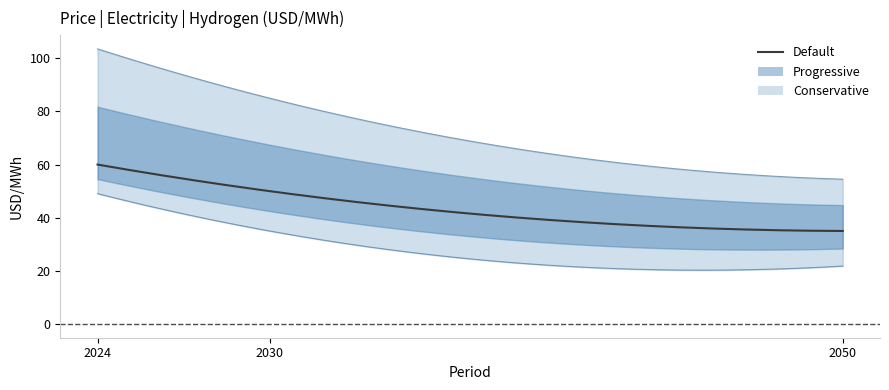

At which category is the sum across all series the highest?

2024